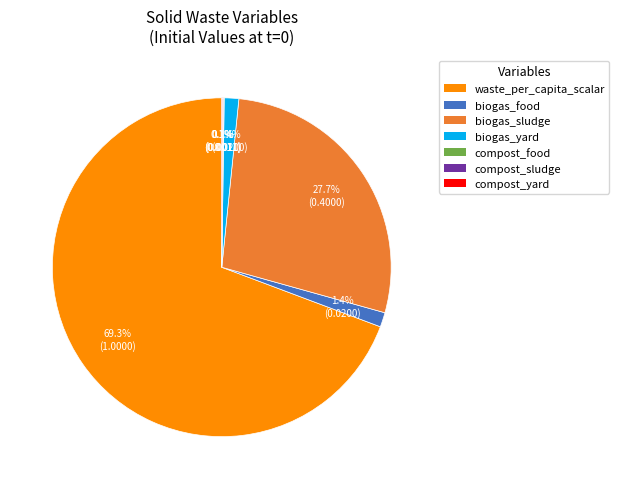

Is there a majority slice in this chart?

Yes